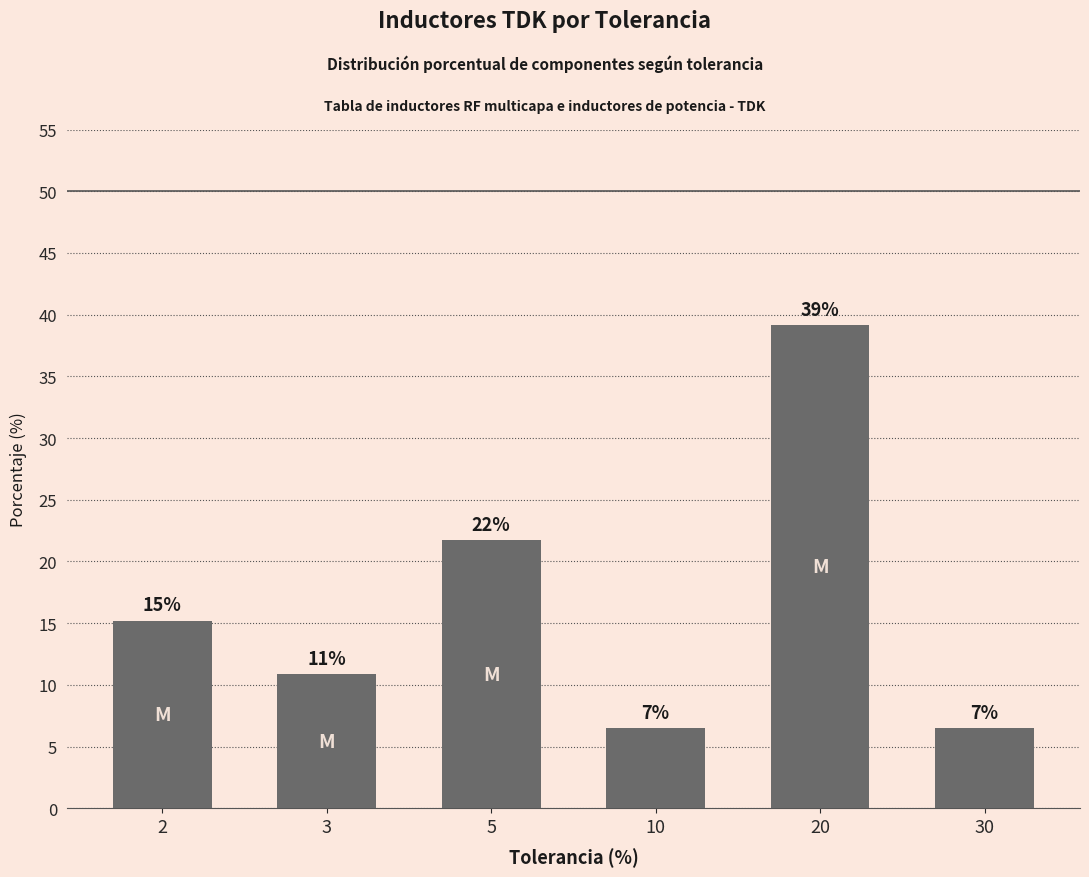

Reading left to right, transcribe all the data shown in this chart.

15.2	10.9	21.7	6.5	39.1	6.5